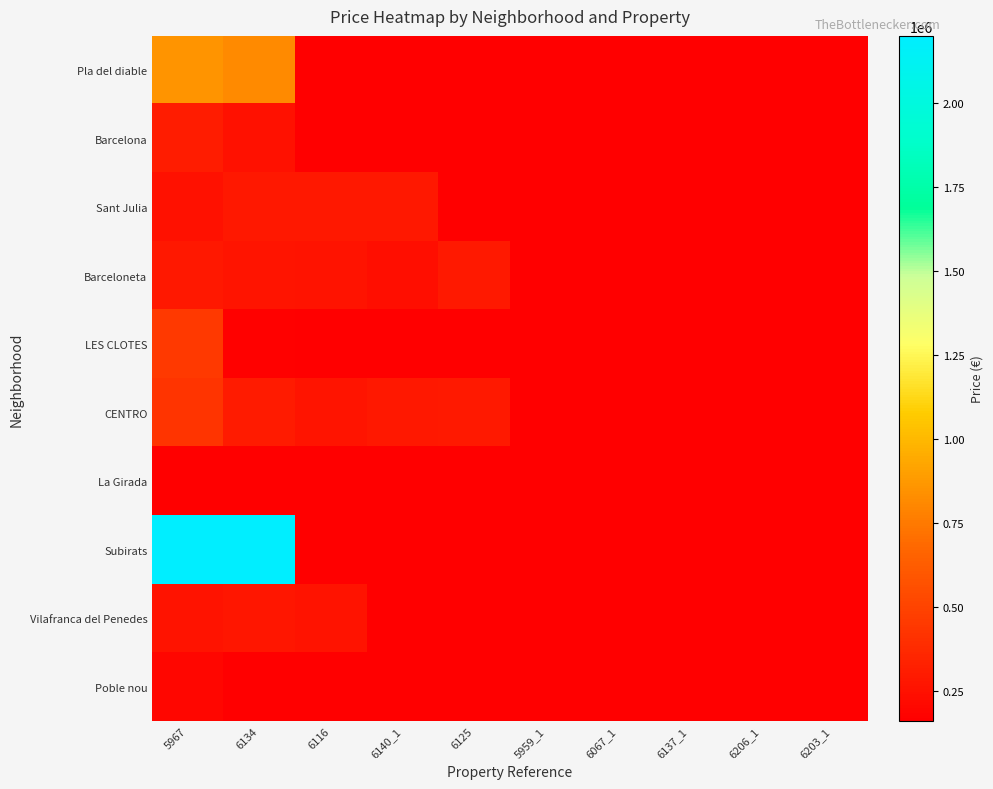

Rank the series at 6116 from lowest to highest value.

Barceloneta, LES CLOTES, CENTRO, La Girada, Subirats, Vilafranca del Penedes, Poble nou, Pla del diable, Barcelona, Sant Julia